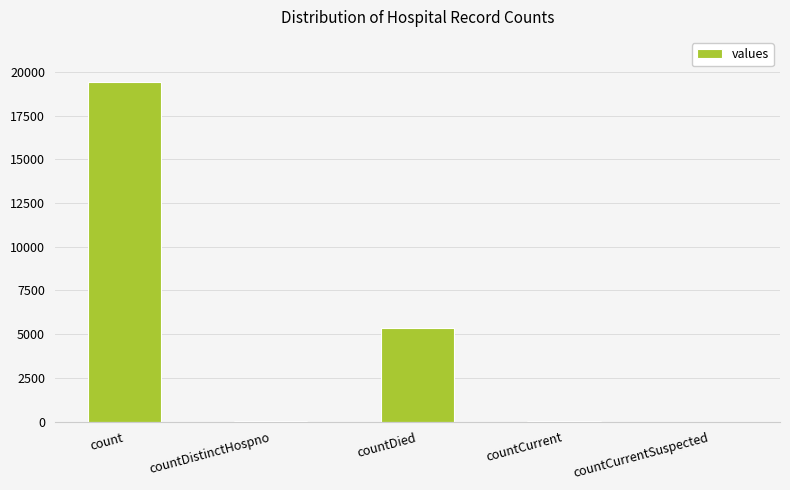

Between countDistinctHospno and count, which is larger?

count